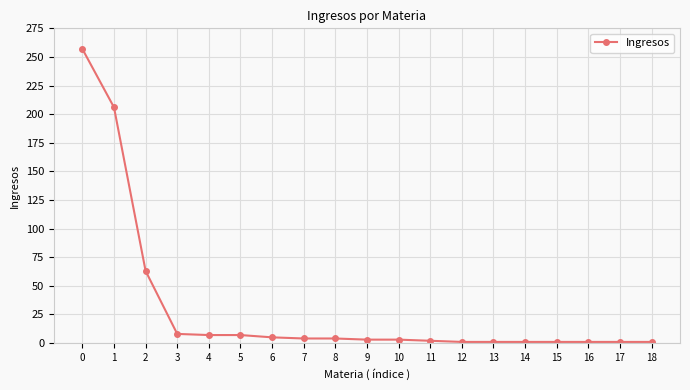

What is the greatest value displayed?

257